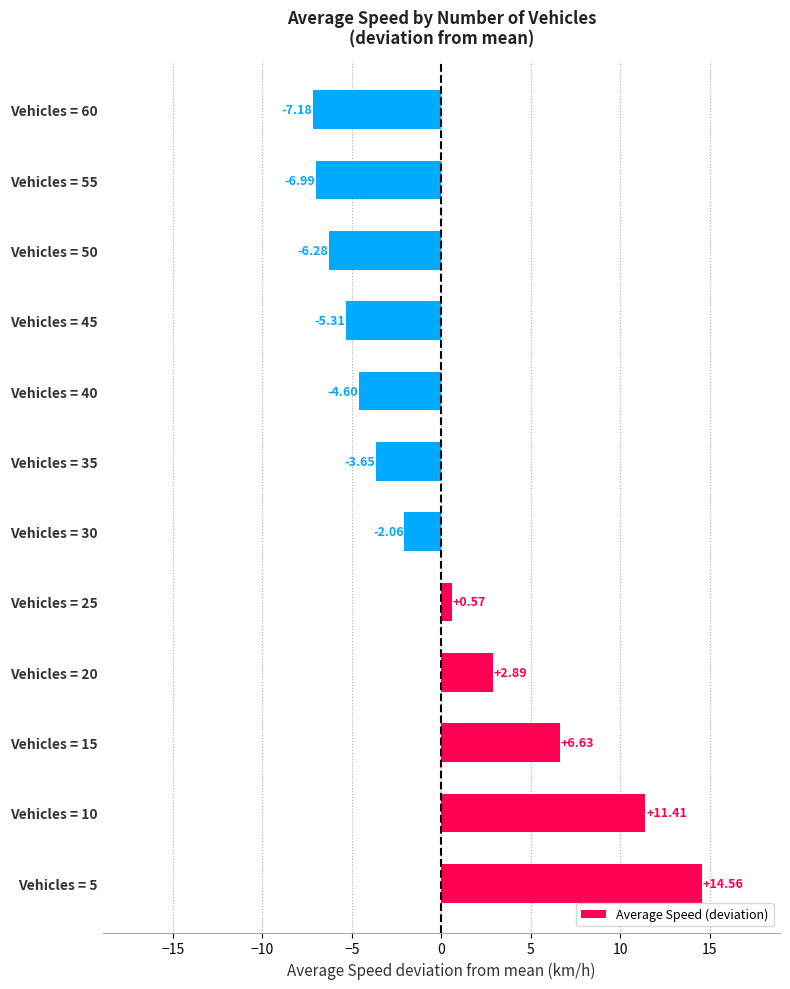

How many data points are above -2?

5